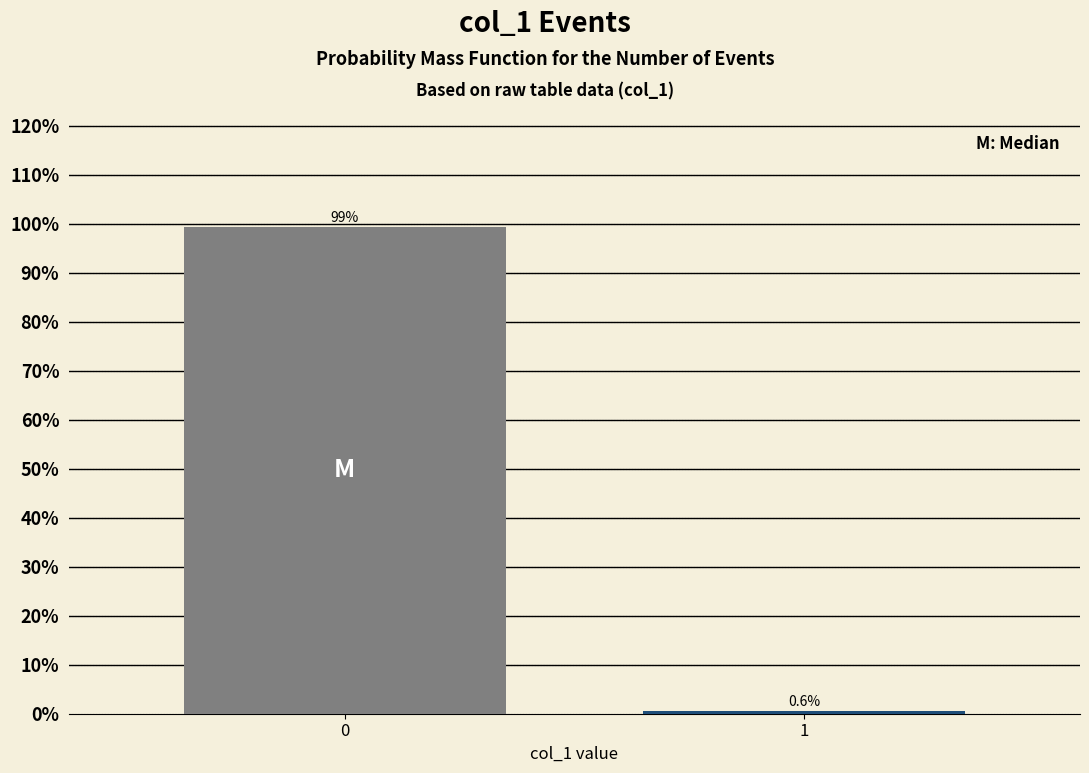

Reading left to right, what are all the values shown in this chart?

0=99.4	1=0.6